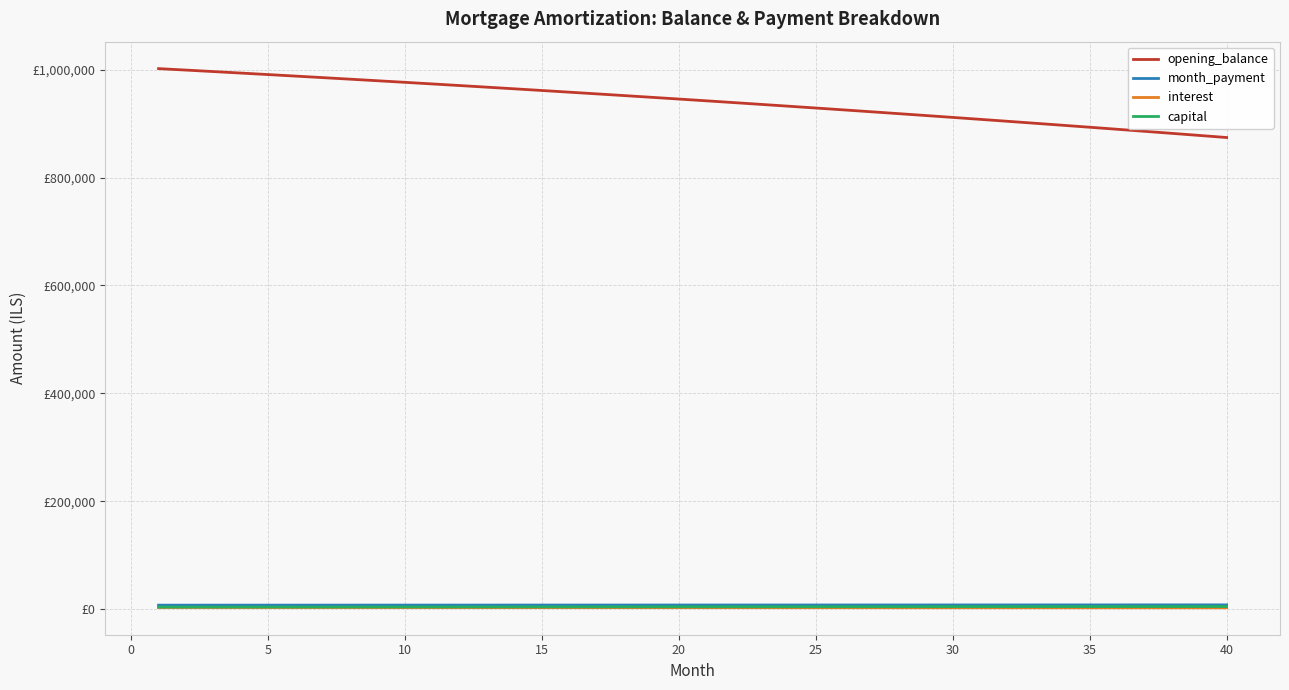

True or false: interest and capital intersect in this chart.

False